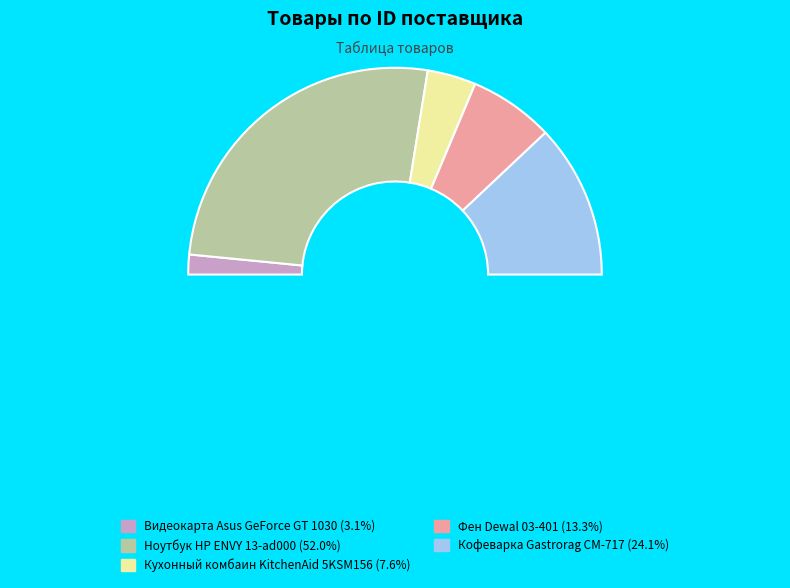

Rank the categories by value from lowest to highest.

Видеокарта Asus GeForce GT 1030, Кухонный комбаин KitchenAid 5KSM156, Фен Dewal 03-401, Кофеварка Gastrorag CM-717, Ноутбук HP ENVY 13-ad000